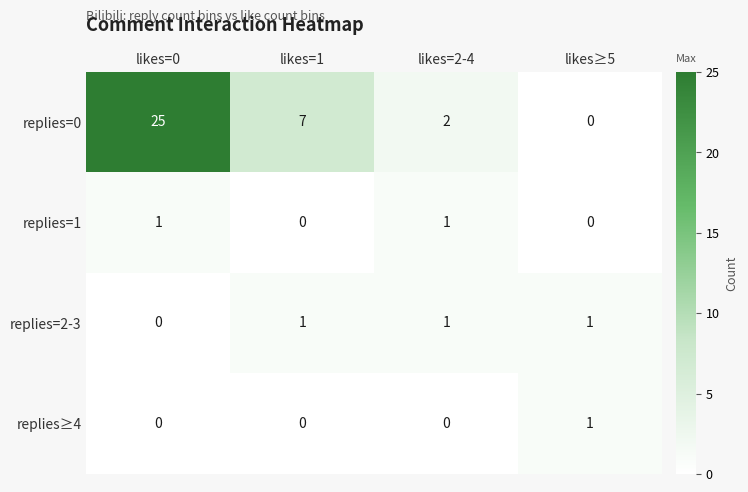

How many categories are shown in the chart?

4